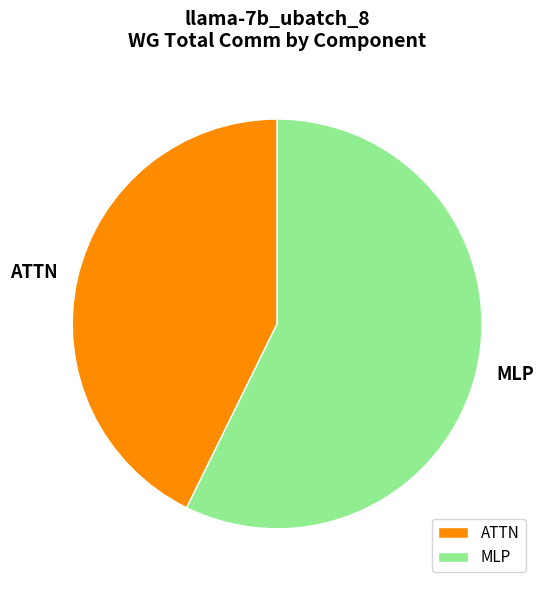

Which category has the biggest portion of the pie?

MLP